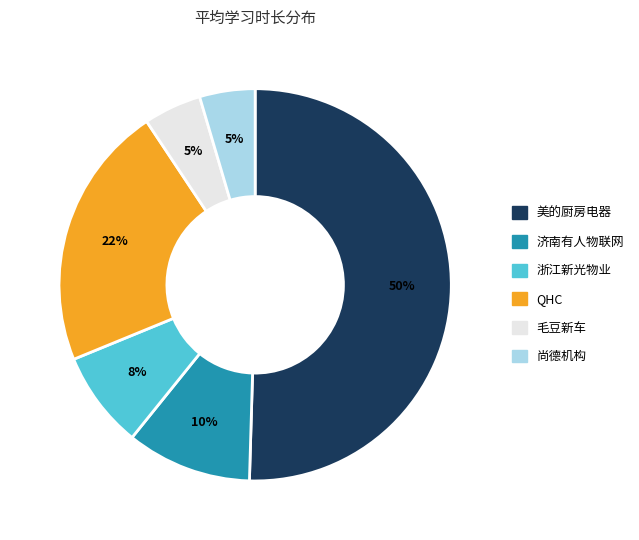

To the nearest percent, what is the average slice percentage?

17%